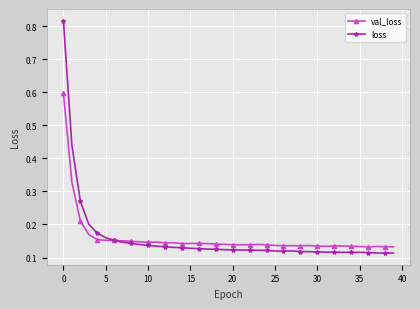

How many val_loss values are between 0 and 1?

40